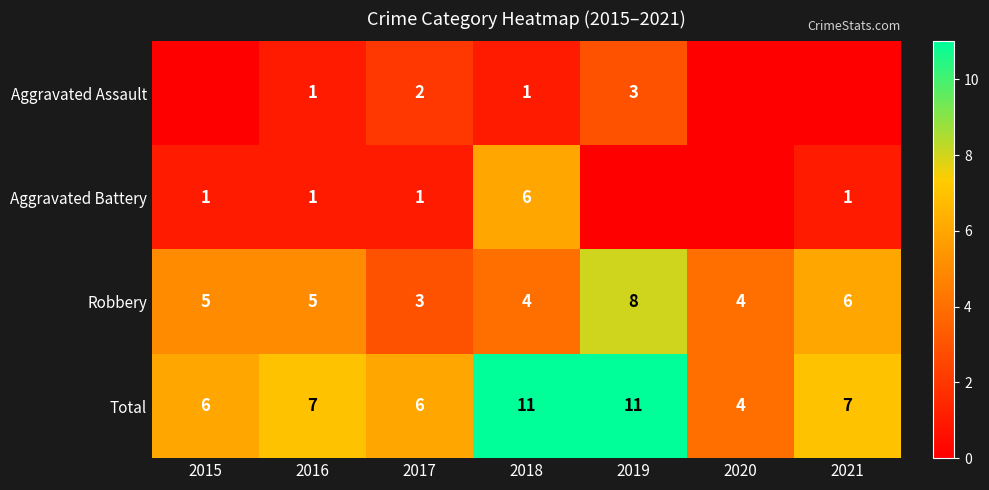

The Total series shows 6 at 2015. True or false?

True